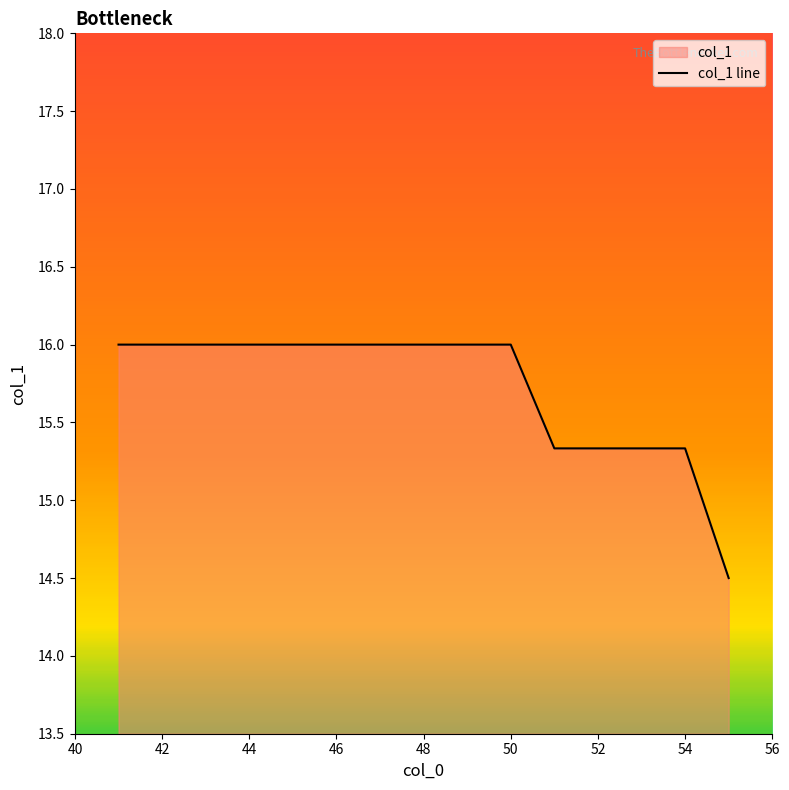

Approximately how many times larger is the value at 44 compared to 50?

1.0